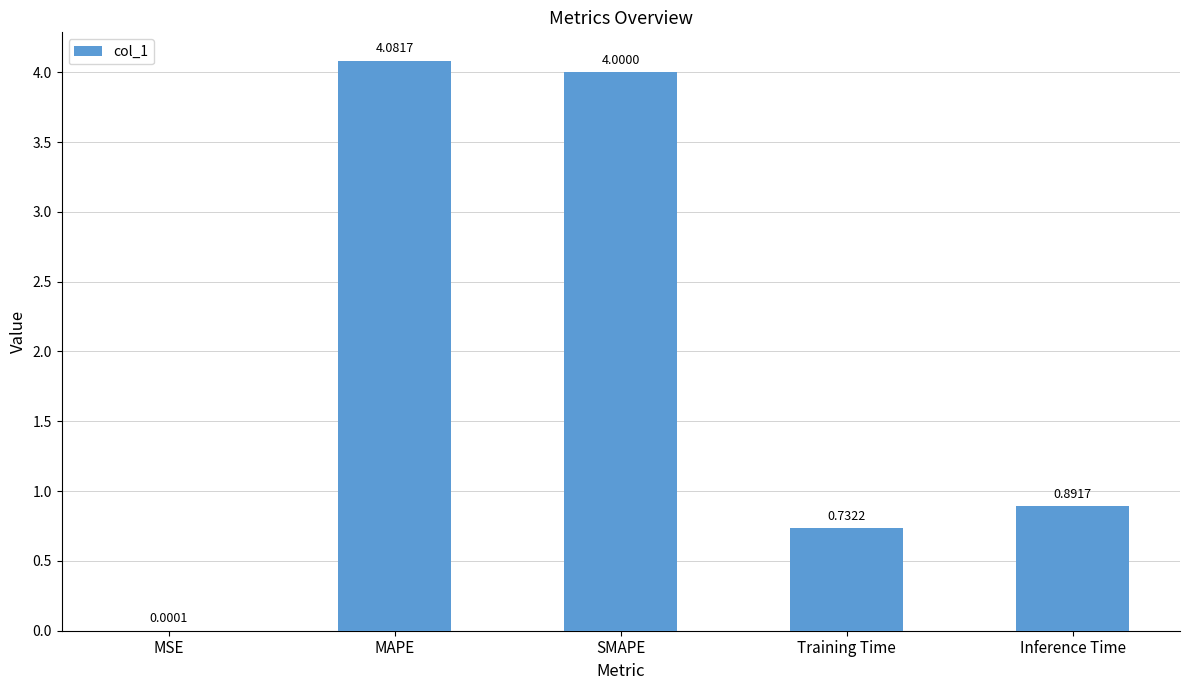

What is the average value?

1.9